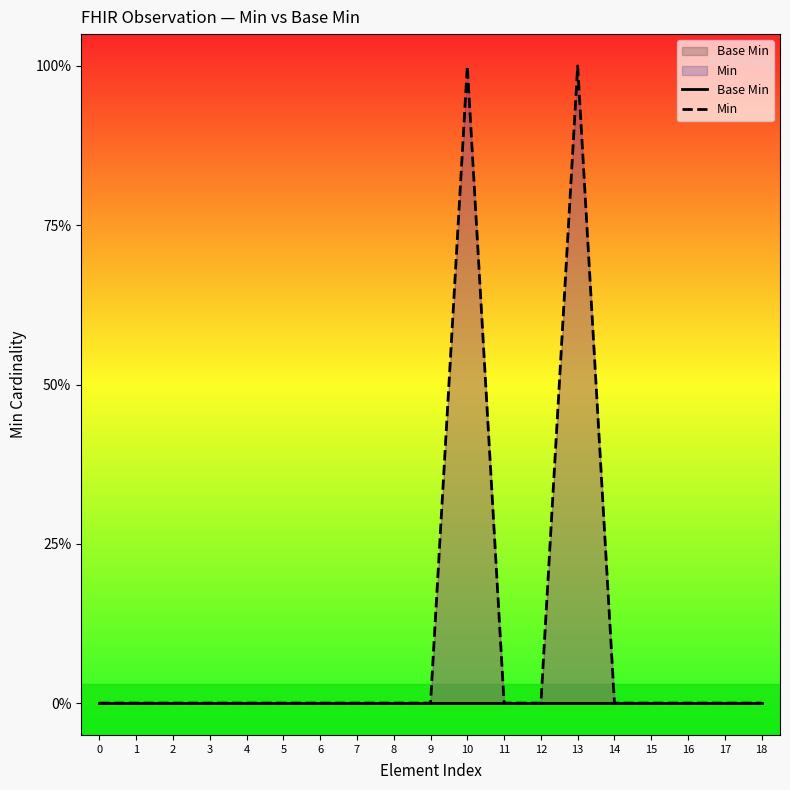

Which series changed the most between 0 and 12?

Base Min